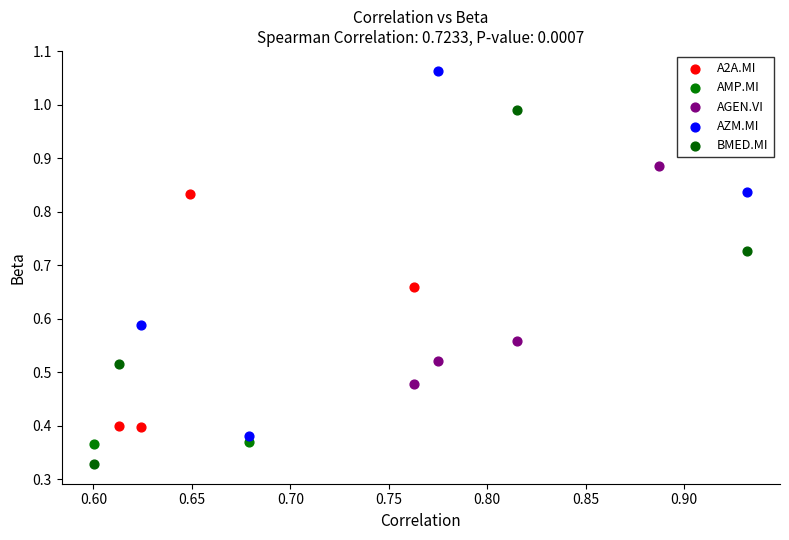

What are all the series names shown in the legend?

A2A.MI, AMP.MI, AGEN.VI, AZM.MI, BMED.MI